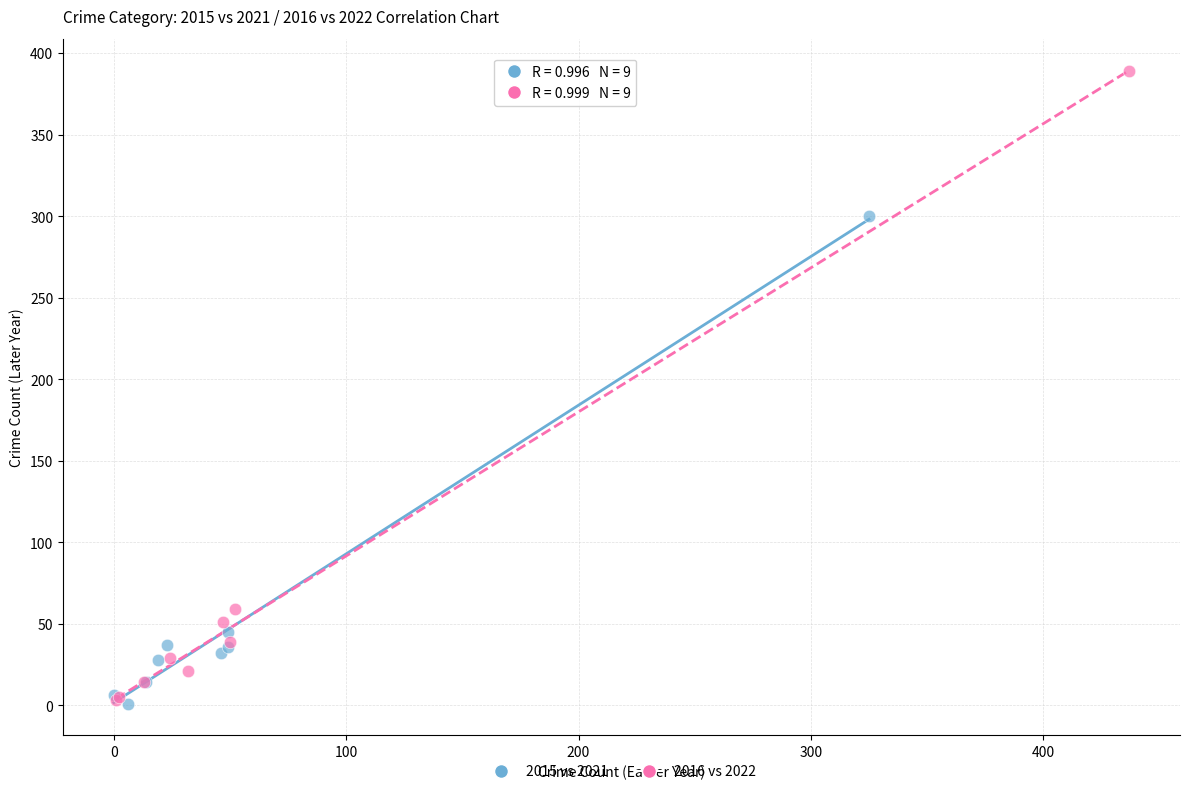

What are all the series names shown in the legend?

2015 vs 2021, 2016 vs 2022